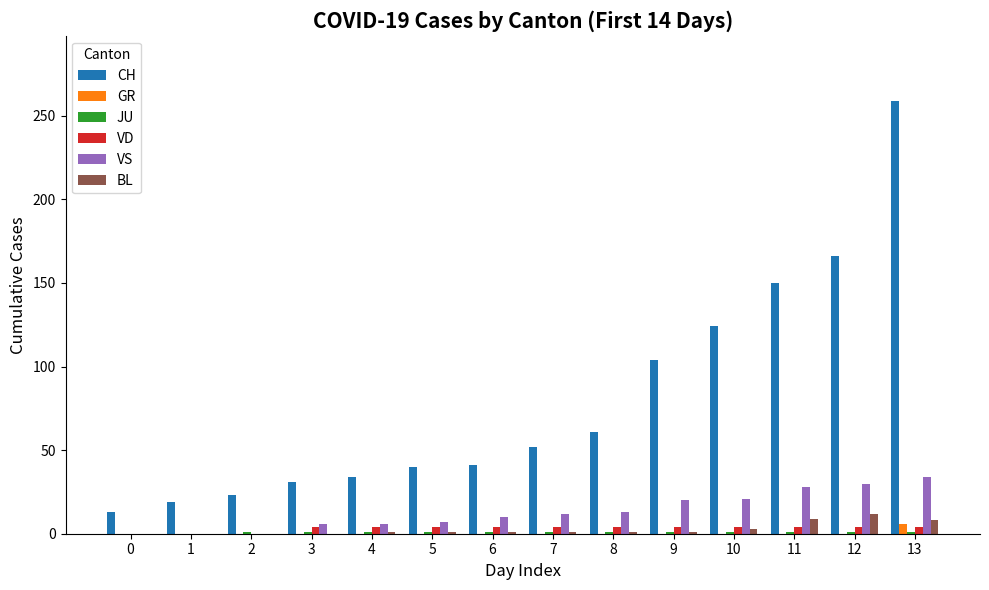

The VS series shows 21 at 10. True or false?

True